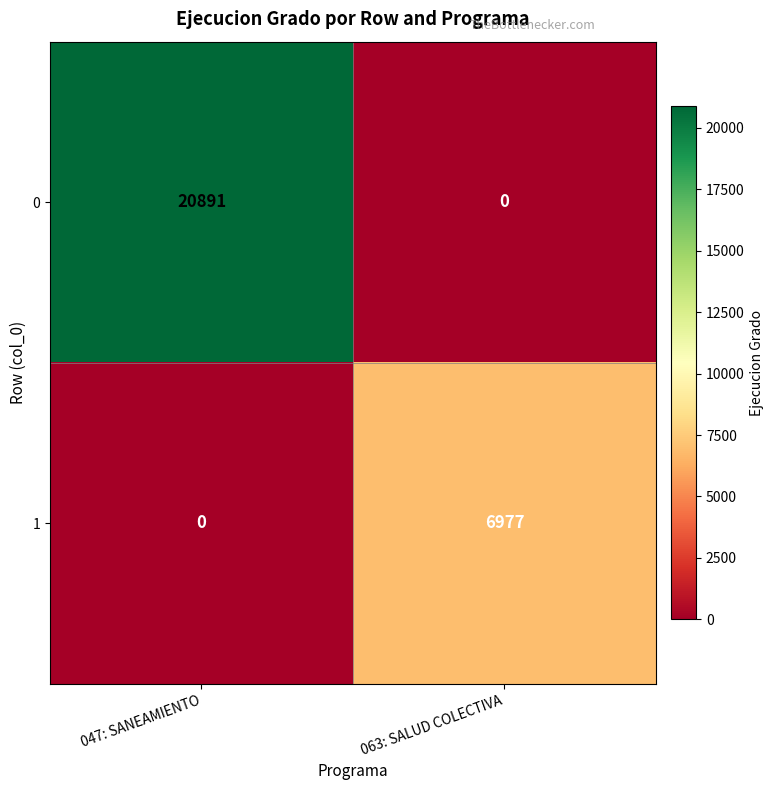

Which series has the widest spread of values?

0